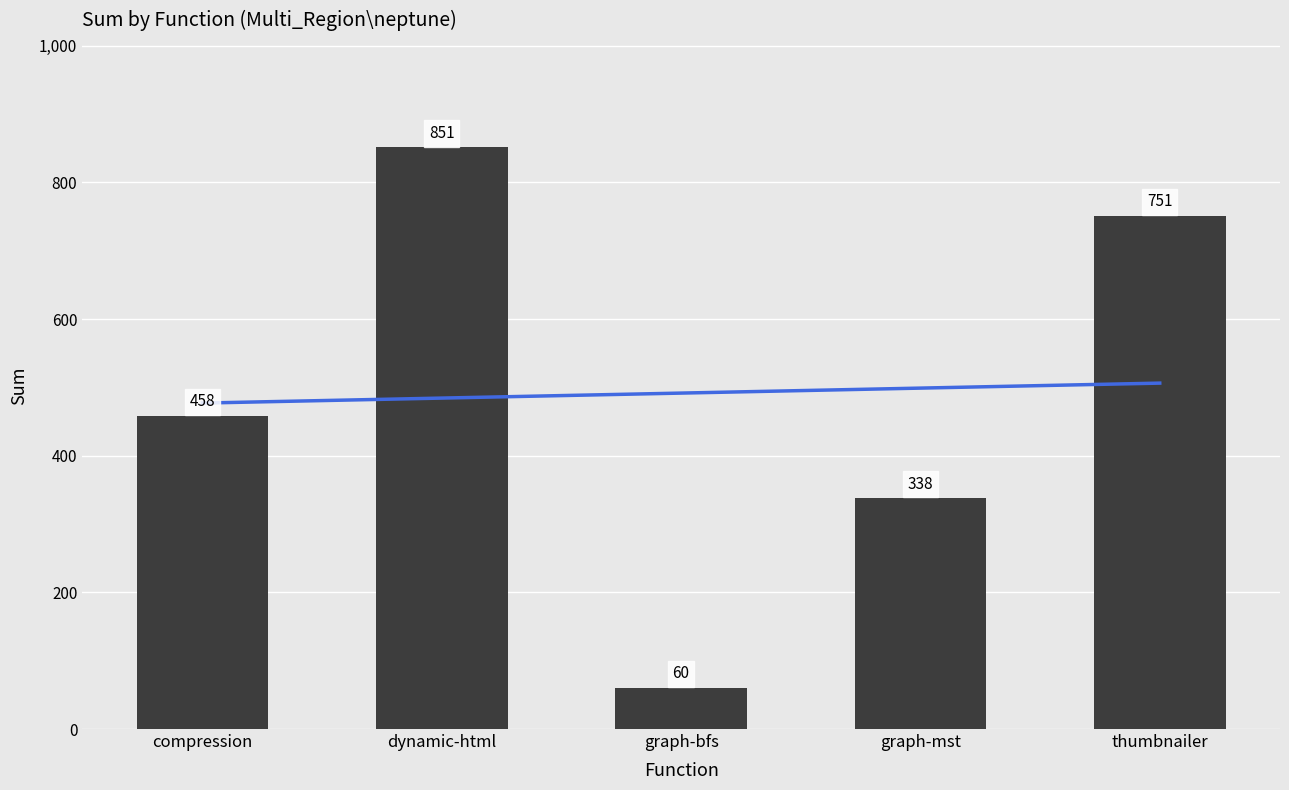

What is the greatest value displayed?

851